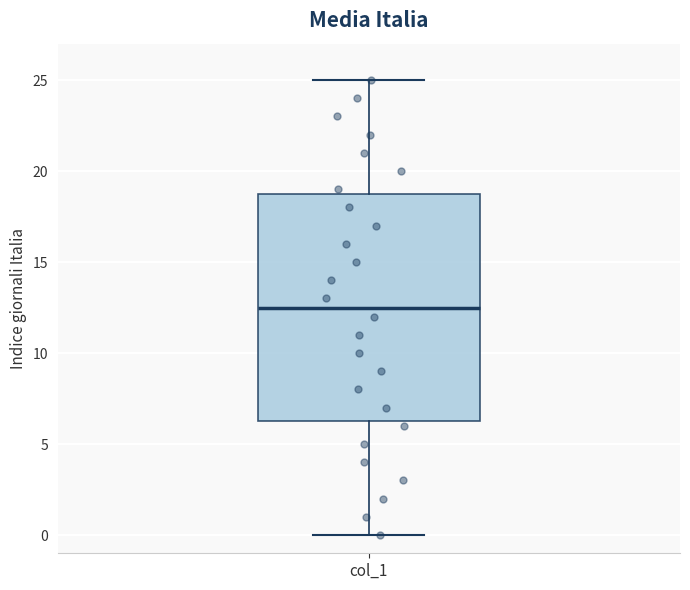

Where does the median line of the box for col_1 sit on the y-axis? The values are not printed on the chart, so give them approximately, as read against the axis.

12.5